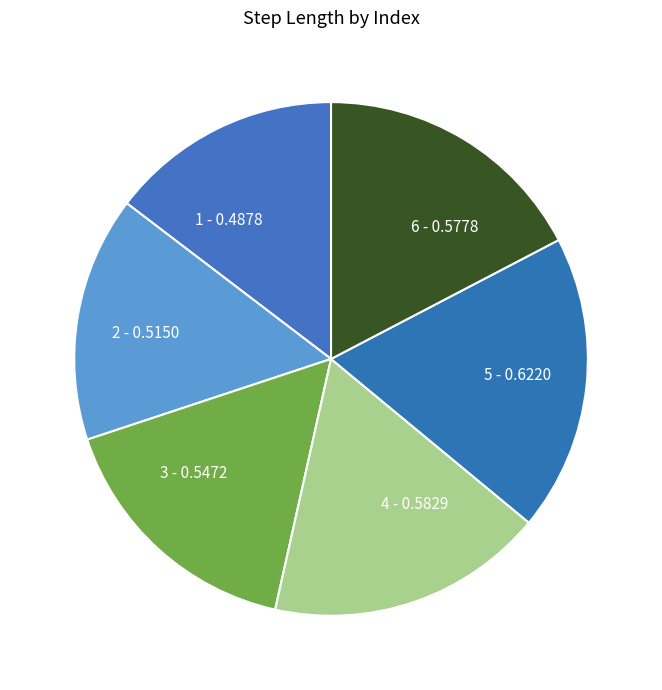

Combined, do 1 and 3 account for over 50%?

No